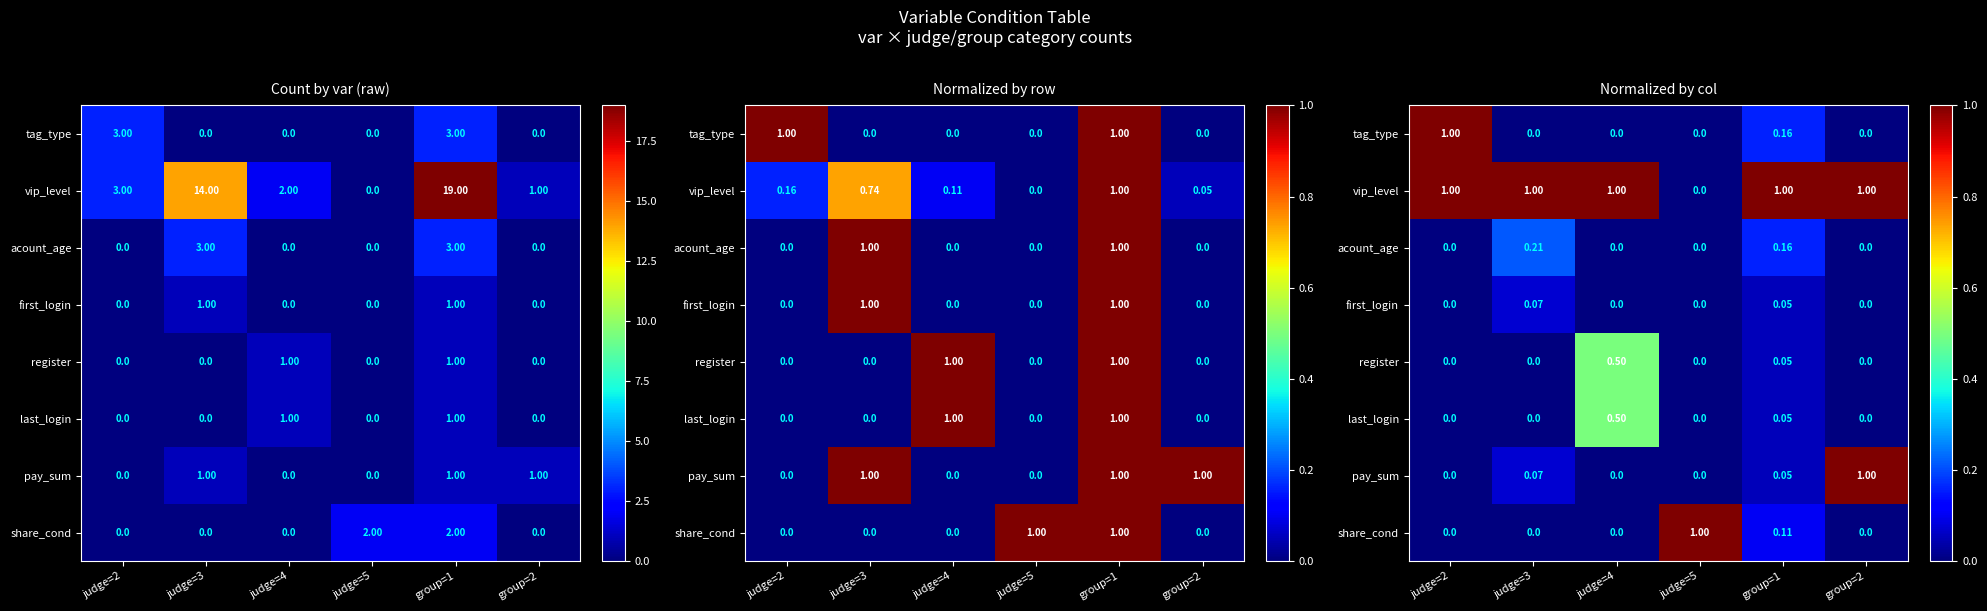

At which category is the sum across all series the highest?

judge=2